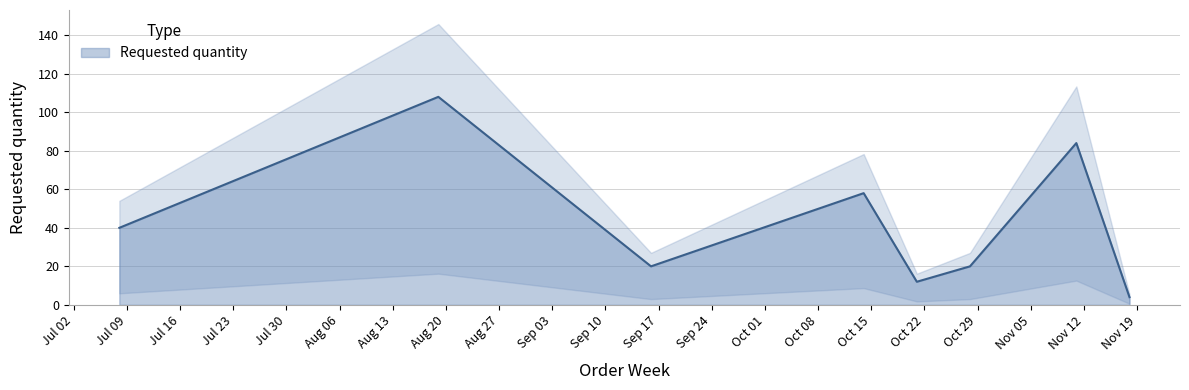

What is the label of the 3rd point from the right?

2024-10-28